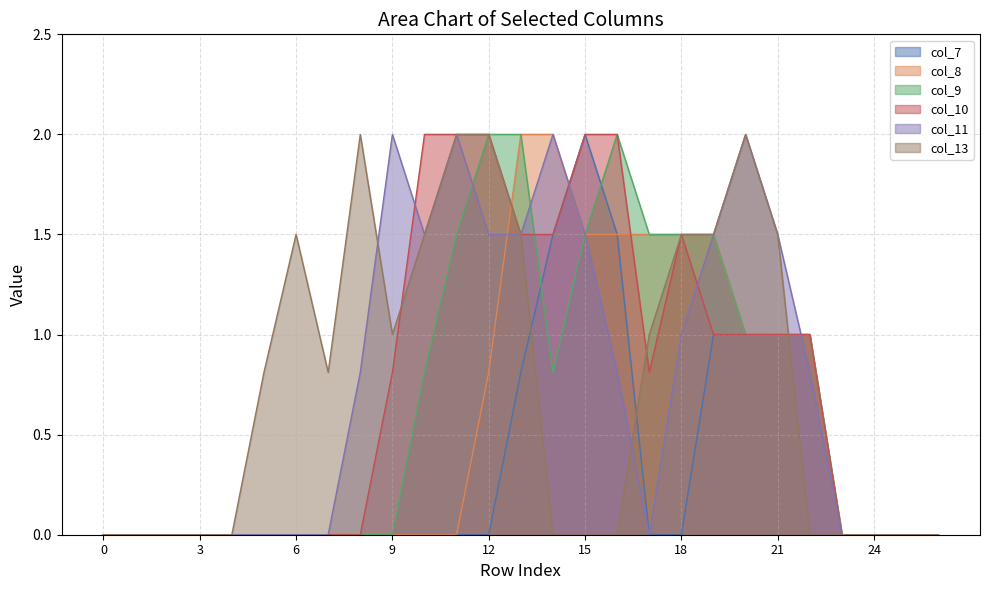

Rank the series at 15 from lowest to highest value.

col_13, col_8, col_9, col_11, col_7, col_10